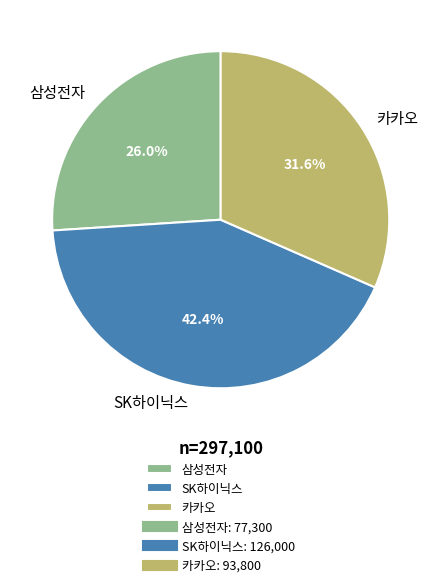

What percentage is NOT represented by 카카오?

68.4%